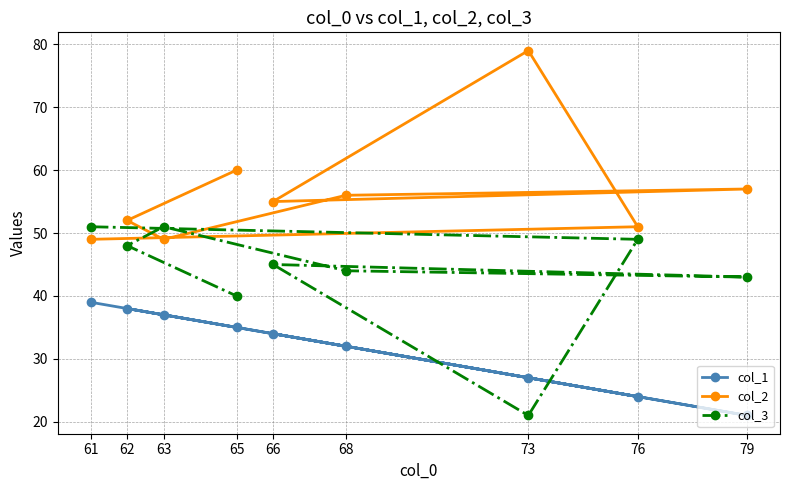

True or false: col_3 has more than 2 points higher than both neighbors.

False